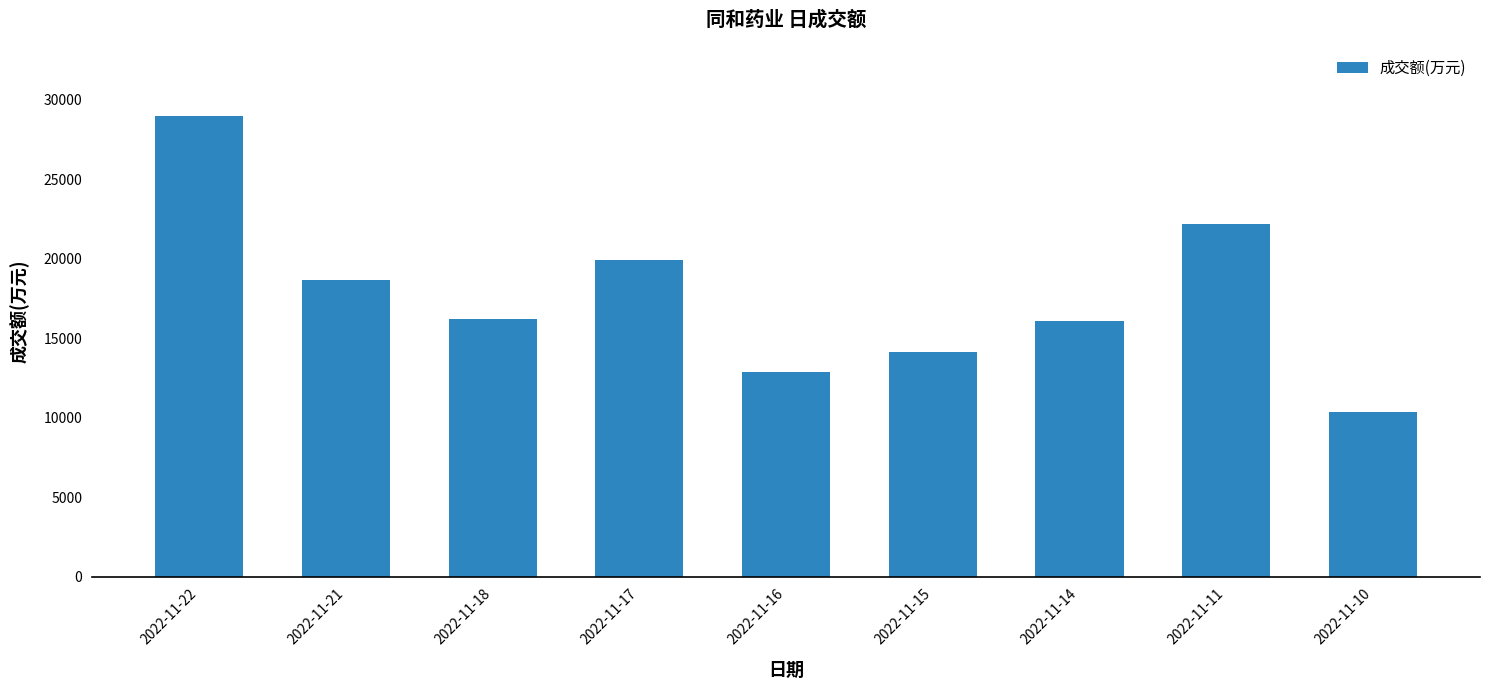

Where is the data nearest to the value 19658?

2022-11-17